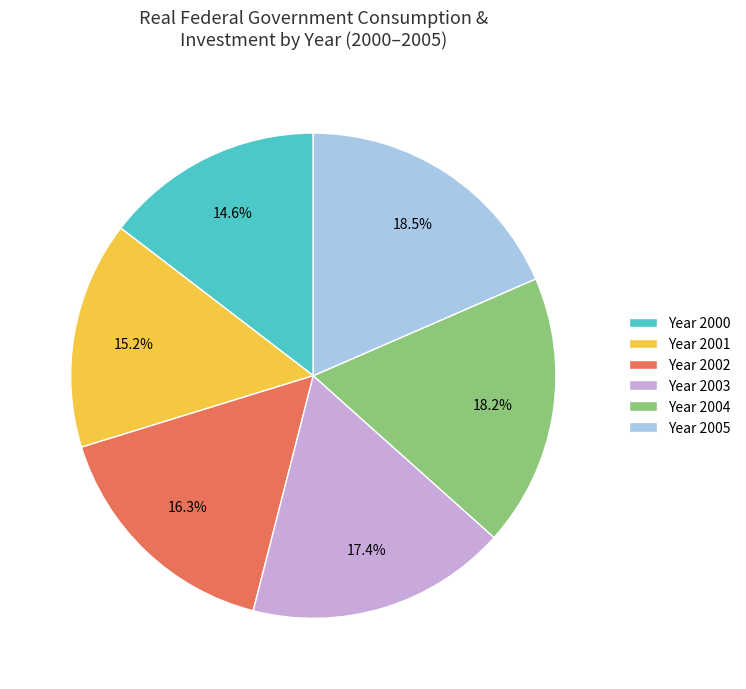

Between Year 2005 and Year 2002, which is larger?

Year 2005